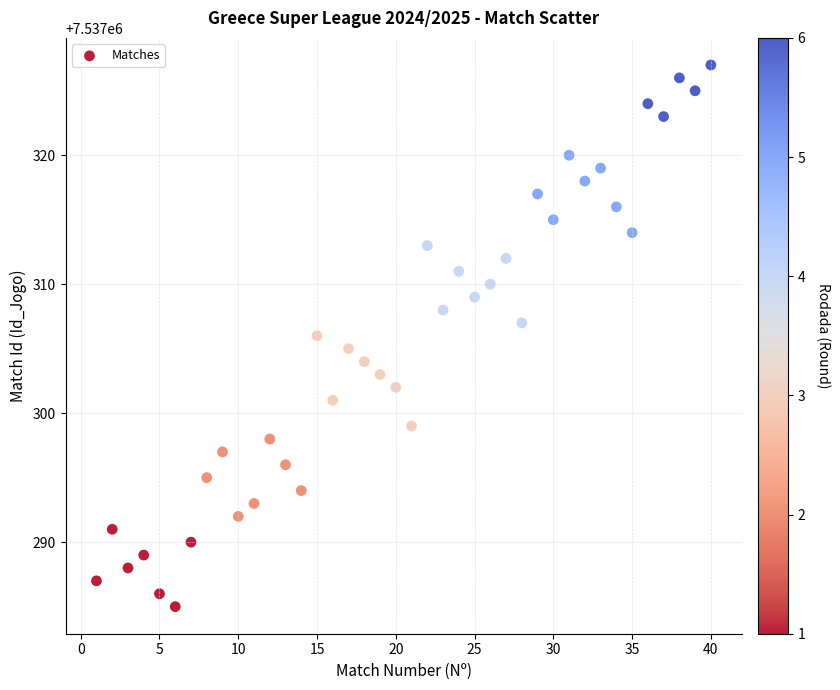

What is the range of Y values (max minus min)?

42